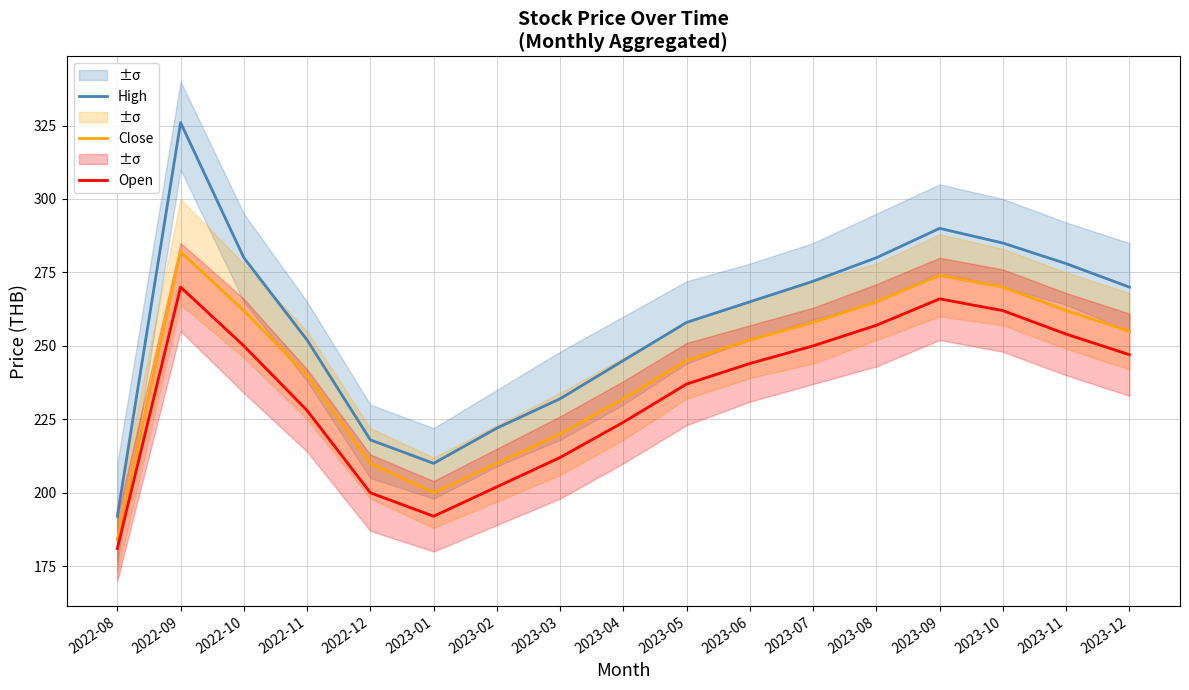

What is the sum of all Close values?

4121